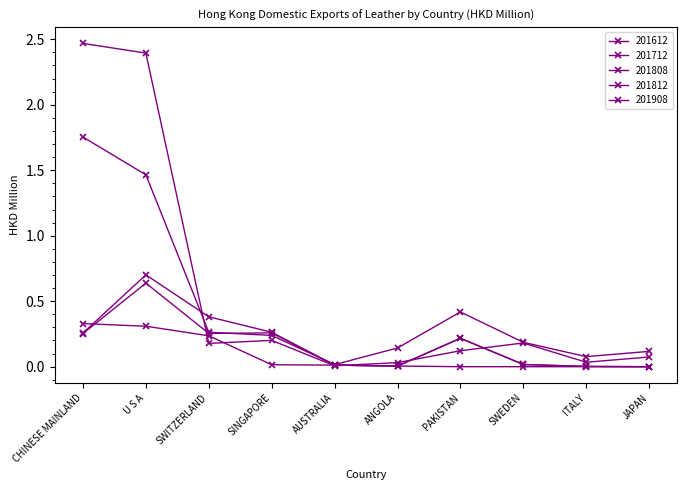

What is the difference between the maximum and second lowest values in the 201812 series?

0.7